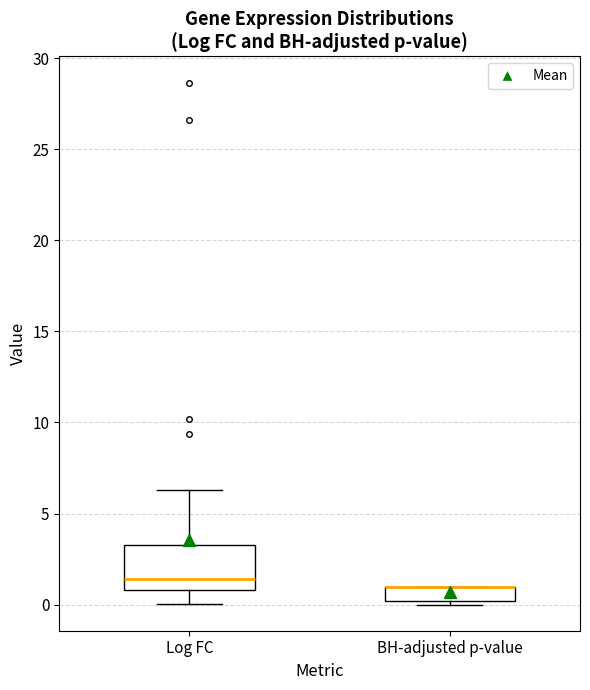

Reading left to right, read every box against the y-axis: the position of its median line, the range the box covers, and the ends of its whiskers. The values are not printed on the chart, so give them approximately, as read against the axis.

Log FC: median 1.5, box 1.0 to 3.5, whiskers 0.0 to 6.5
BH-adjusted p-value: median 1.0 (drawn on the box's upper edge), box 0.0 to 1.0, whiskers 0.0 (just below the box's lower edge) to 1.0